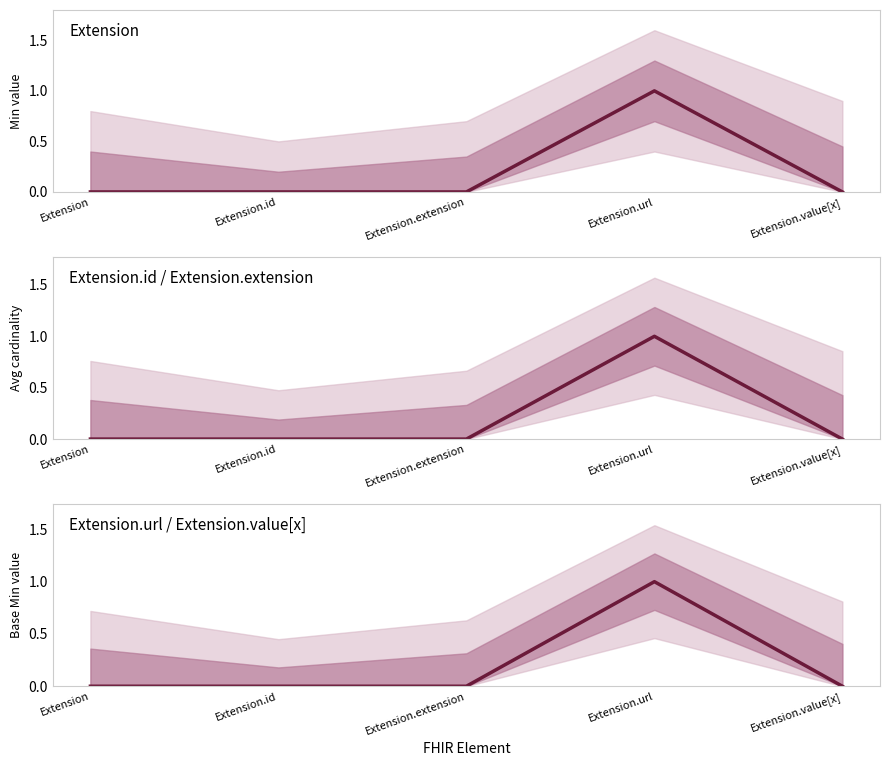

Is this an area chart (filled region under the line)?

No